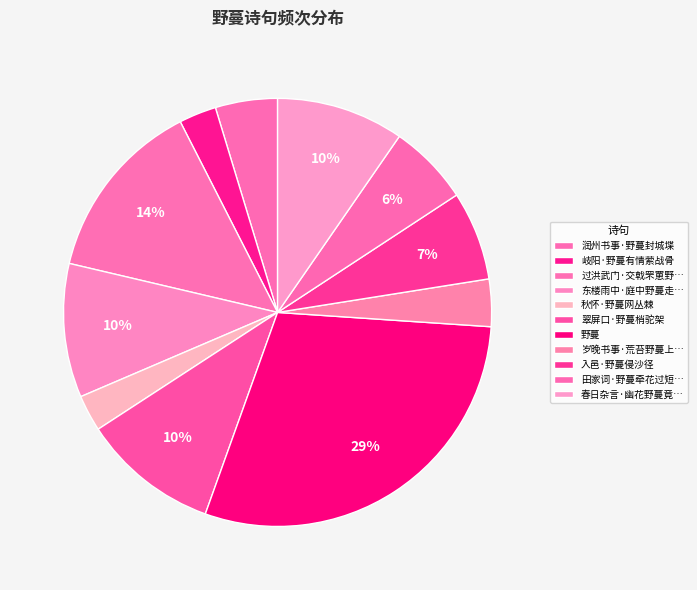

Is it true that 秋怀·野蔓网丛棘 is 3% of the pie?

True